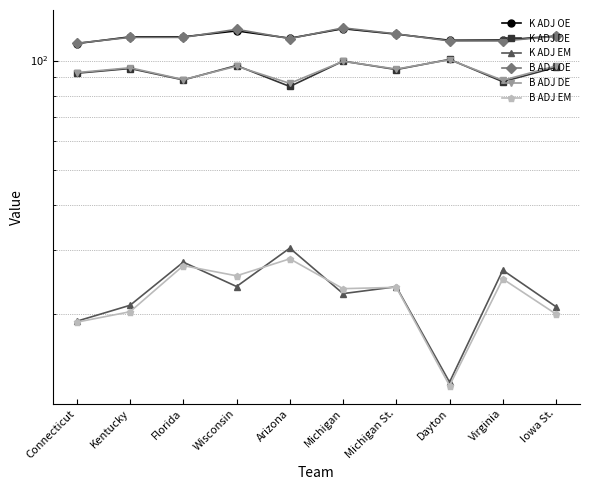

Reading left to right, transcribe all the data shown in this chart.

K ADJ OE: 111.4	116.2	116.2	120.7	115.2	122.4	118.2	113.7	113.8	116.8
K ADJ DE: 92.2	95.1	88.4	96.9	84.8	99.6	94.4	100.7	87.4	95.8
K ADJ EM: 19.1	21.2	27.8	23.8	30.4	22.8	23.8	13.0	26.4	21.0
B ADJ OE: 111.6	115.8	115.8	121.9	114.9	123.0	118.4	113.2	113.2	116.6
B ADJ DE: 92.6	95.5	88.6	96.4	86.5	99.5	94.7	100.5	88.2	96.6
B ADJ EM: 19.0	20.3	27.2	25.5	28.4	23.5	23.7	12.7	25.0	20.0